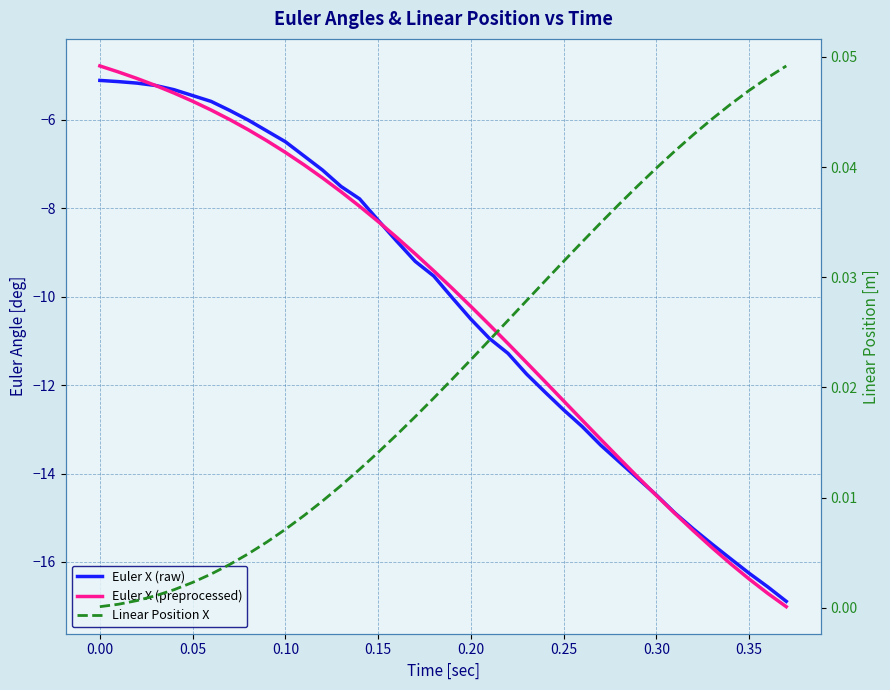

What is the difference between the maximum and minimum values in the Euler X (preprocessed) series?

12.2